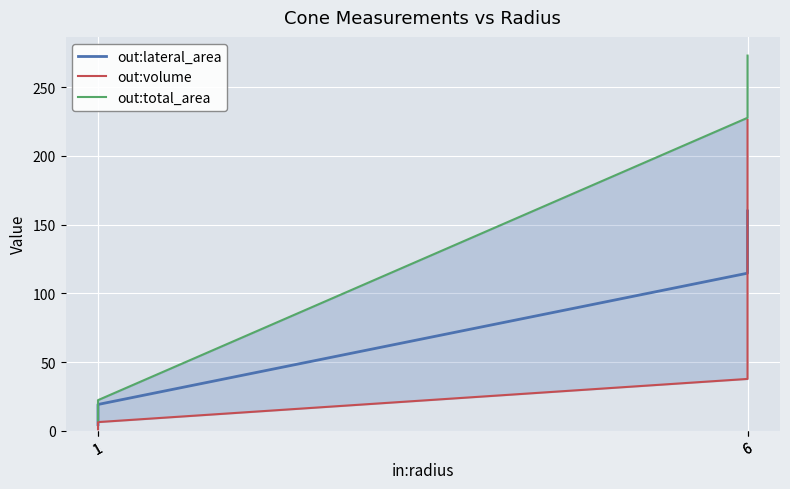

How many lines are shown in the chart?

3